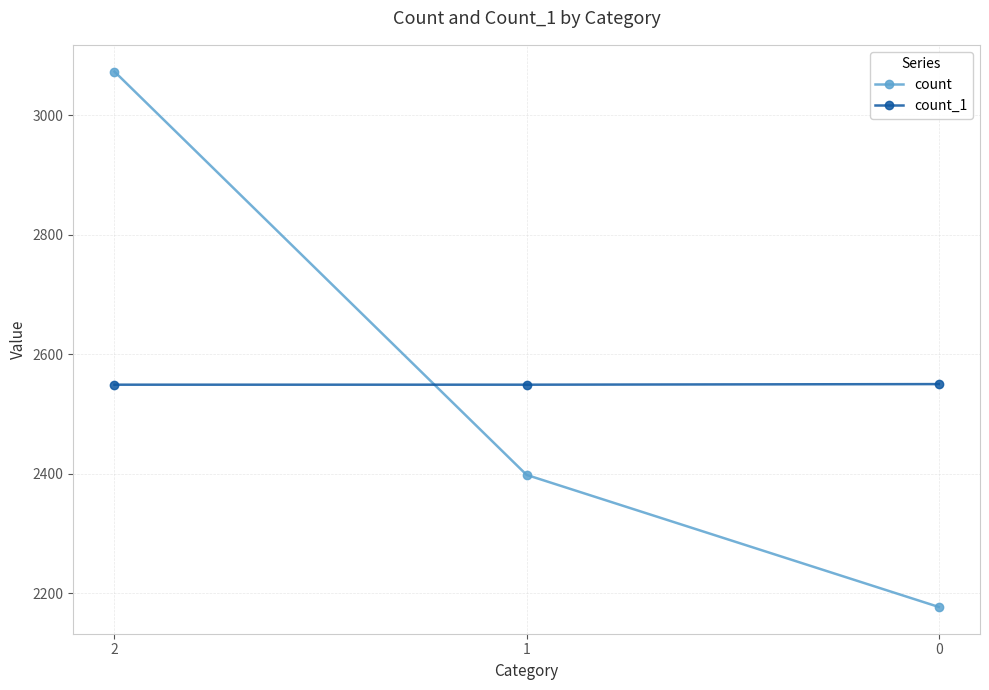

Rank the series by their maximum value, from lowest to highest.

count_1, count